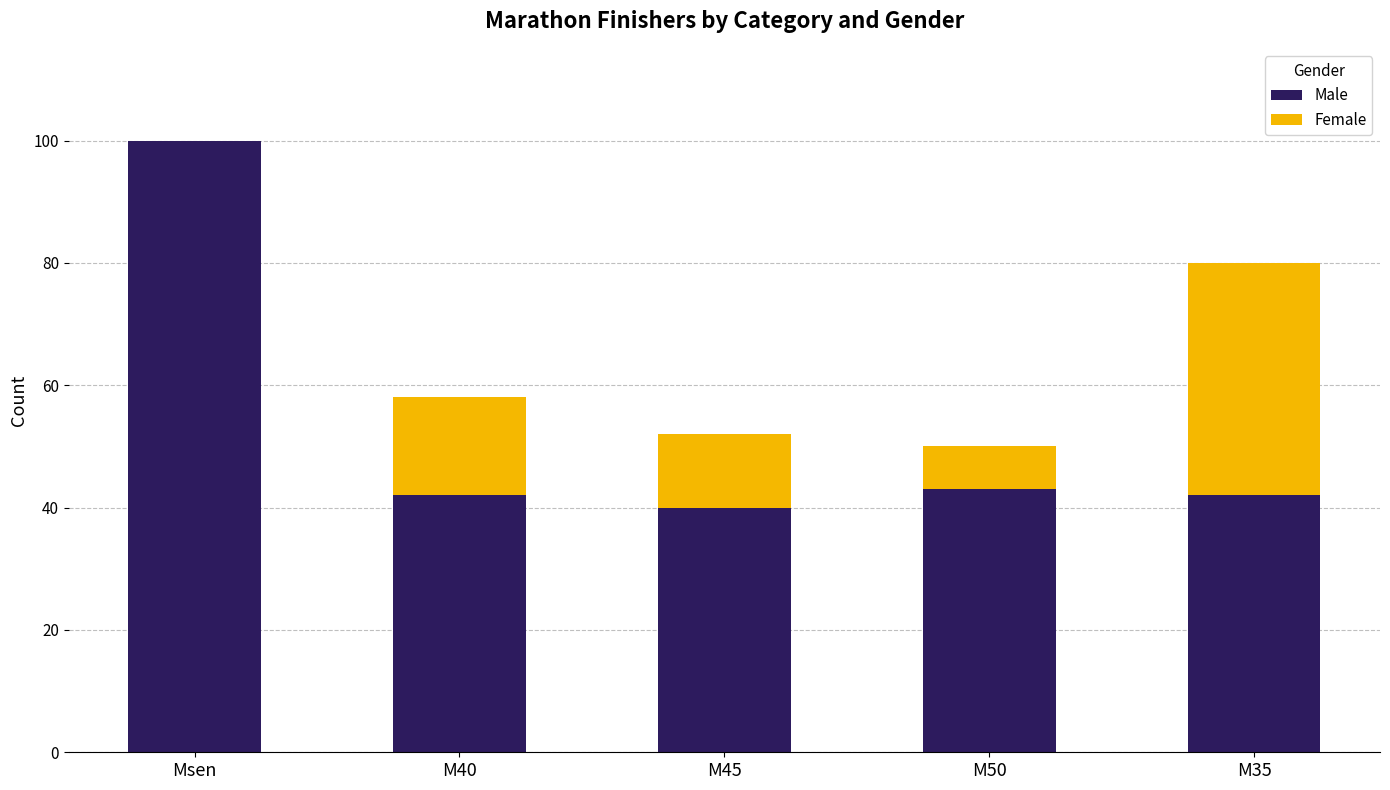

At which category is the sum across all series the highest?

Msen